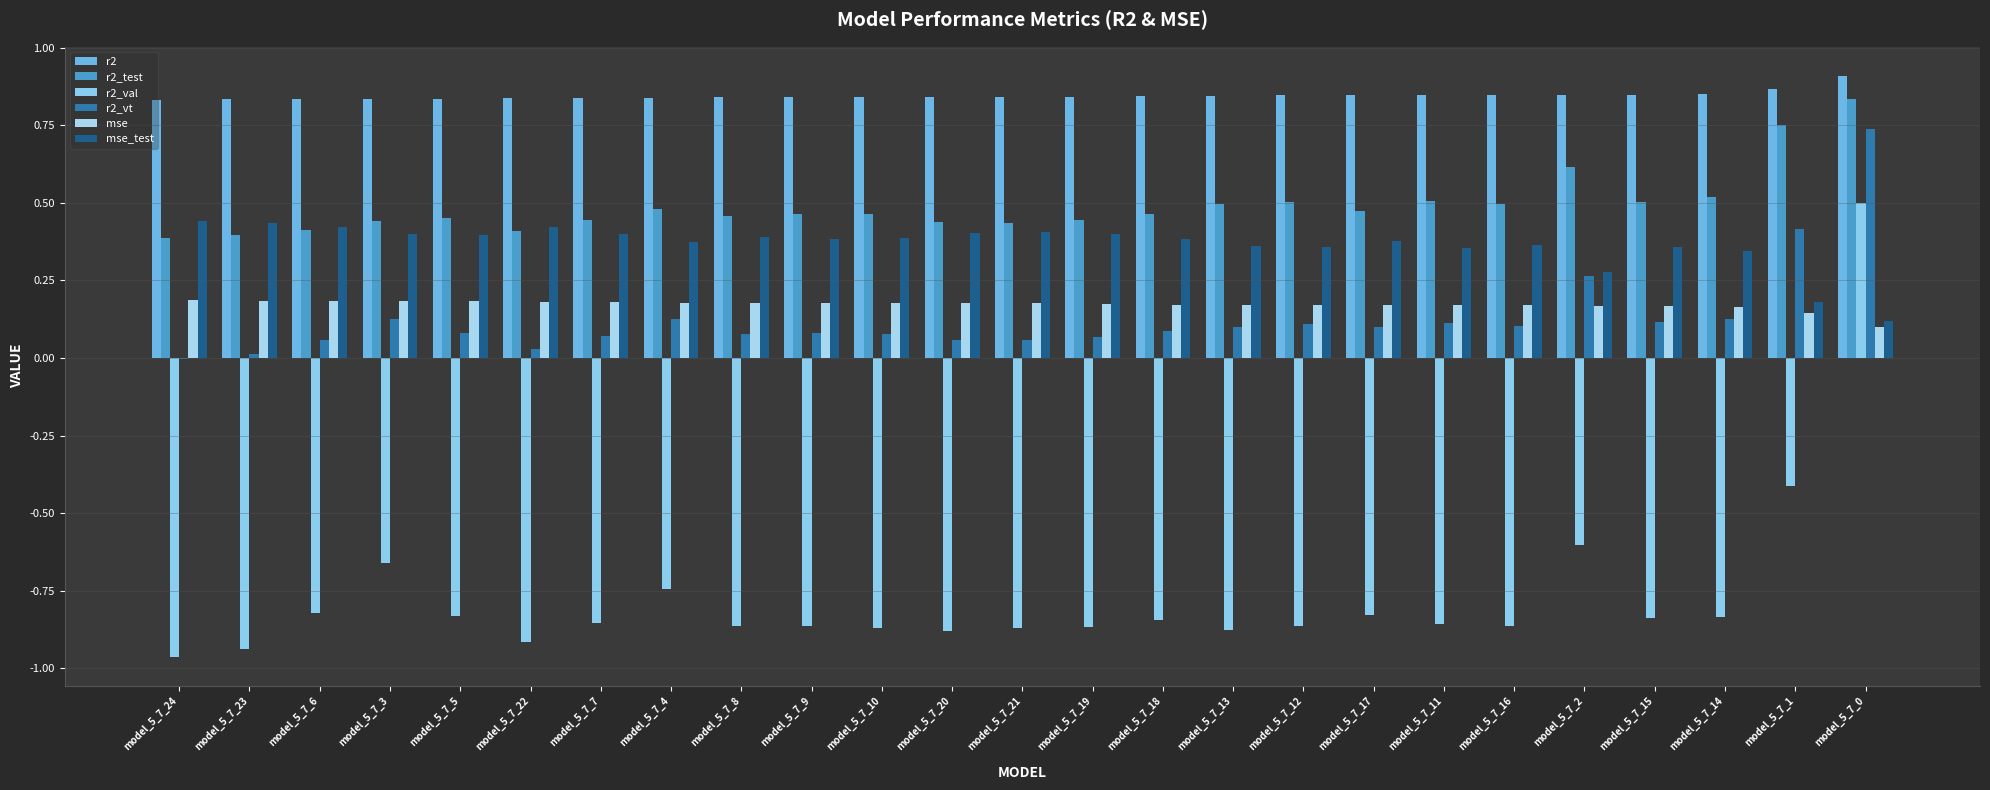

Reading left to right, extract all data points from this chart.

r2: model_5_7_24=0.8	model_5_7_23=0.8	model_5_7_6=0.8	model_5_7_3=0.8	model_5_7_5=0.8	model_5_7_22=0.8	model_5_7_7=0.8	model_5_7_4=0.8	model_5_7_8=0.8	model_5_7_9=0.8	model_5_7_10=0.8	model_5_7_20=0.8	model_5_7_21=0.8	model_5_7_19=0.8	model_5_7_18=0.8	model_5_7_13=0.8	model_5_7_12=0.8	model_5_7_17=0.8	model_5_7_11=0.8	model_5_7_16=0.8	model_5_7_2=0.8	model_5_7_15=0.8	model_5_7_14=0.9	model_5_7_1=0.9	model_5_7_0=0.9
r2_test: model_5_7_24=0.4	model_5_7_23=0.4	model_5_7_6=0.4	model_5_7_3=0.4	model_5_7_5=0.4	model_5_7_22=0.4	model_5_7_7=0.4	model_5_7_4=0.5	model_5_7_8=0.5	model_5_7_9=0.5	model_5_7_10=0.5	model_5_7_20=0.4	model_5_7_21=0.4	model_5_7_19=0.4	model_5_7_18=0.5	model_5_7_13=0.5	model_5_7_12=0.5	model_5_7_17=0.5	model_5_7_11=0.5	model_5_7_16=0.5	model_5_7_2=0.6	model_5_7_15=0.5	model_5_7_14=0.5	model_5_7_1=0.8	model_5_7_0=0.8
r2_val: model_5_7_24=-1.0	model_5_7_23=-0.9	model_5_7_6=-0.8	model_5_7_3=-0.7	model_5_7_5=-0.8	model_5_7_22=-0.9	model_5_7_7=-0.9	model_5_7_4=-0.7	model_5_7_8=-0.9	model_5_7_9=-0.9	model_5_7_10=-0.9	model_5_7_20=-0.9	model_5_7_21=-0.9	model_5_7_19=-0.9	model_5_7_18=-0.8	model_5_7_13=-0.9	model_5_7_12=-0.9	model_5_7_17=-0.8	model_5_7_11=-0.9	model_5_7_16=-0.9	model_5_7_2=-0.6	model_5_7_15=-0.8	model_5_7_14=-0.8	model_5_7_1=-0.4	model_5_7_0=0.5
r2_vt: model_5_7_24=-0.0	model_5_7_23=0.0	model_5_7_6=0.1	model_5_7_3=0.1	model_5_7_5=0.1	model_5_7_22=0.0	model_5_7_7=0.1	model_5_7_4=0.1	model_5_7_8=0.1	model_5_7_9=0.1	model_5_7_10=0.1	model_5_7_20=0.1	model_5_7_21=0.1	model_5_7_19=0.1	model_5_7_18=0.1	model_5_7_13=0.1	model_5_7_12=0.1	model_5_7_17=0.1	model_5_7_11=0.1	model_5_7_16=0.1	model_5_7_2=0.3	model_5_7_15=0.1	model_5_7_14=0.1	model_5_7_1=0.4	model_5_7_0=0.7
mse: model_5_7_24=0.2	model_5_7_23=0.2	model_5_7_6=0.2	model_5_7_3=0.2	model_5_7_5=0.2	model_5_7_22=0.2	model_5_7_7=0.2	model_5_7_4=0.2	model_5_7_8=0.2	model_5_7_9=0.2	model_5_7_10=0.2	model_5_7_20=0.2	model_5_7_21=0.2	model_5_7_19=0.2	model_5_7_18=0.2	model_5_7_13=0.2	model_5_7_12=0.2	model_5_7_17=0.2	model_5_7_11=0.2	model_5_7_16=0.2	model_5_7_2=0.2	model_5_7_15=0.2	model_5_7_14=0.2	model_5_7_1=0.1	model_5_7_0=0.1
mse_test: model_5_7_24=0.4	model_5_7_23=0.4	model_5_7_6=0.4	model_5_7_3=0.4	model_5_7_5=0.4	model_5_7_22=0.4	model_5_7_7=0.4	model_5_7_4=0.4	model_5_7_8=0.4	model_5_7_9=0.4	model_5_7_10=0.4	model_5_7_20=0.4	model_5_7_21=0.4	model_5_7_19=0.4	model_5_7_18=0.4	model_5_7_13=0.4	model_5_7_12=0.4	model_5_7_17=0.4	model_5_7_11=0.4	model_5_7_16=0.4	model_5_7_2=0.3	model_5_7_15=0.4	model_5_7_14=0.3	model_5_7_1=0.2	model_5_7_0=0.1